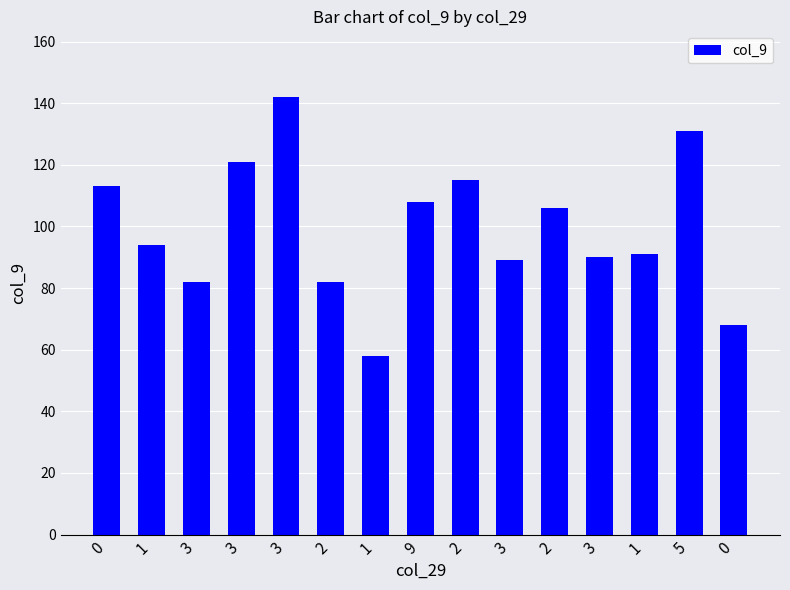

How many data points are less than 94?

7